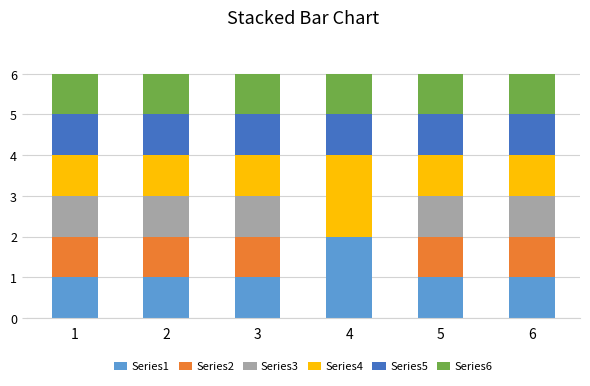

What is the total value across all series at 3?

6